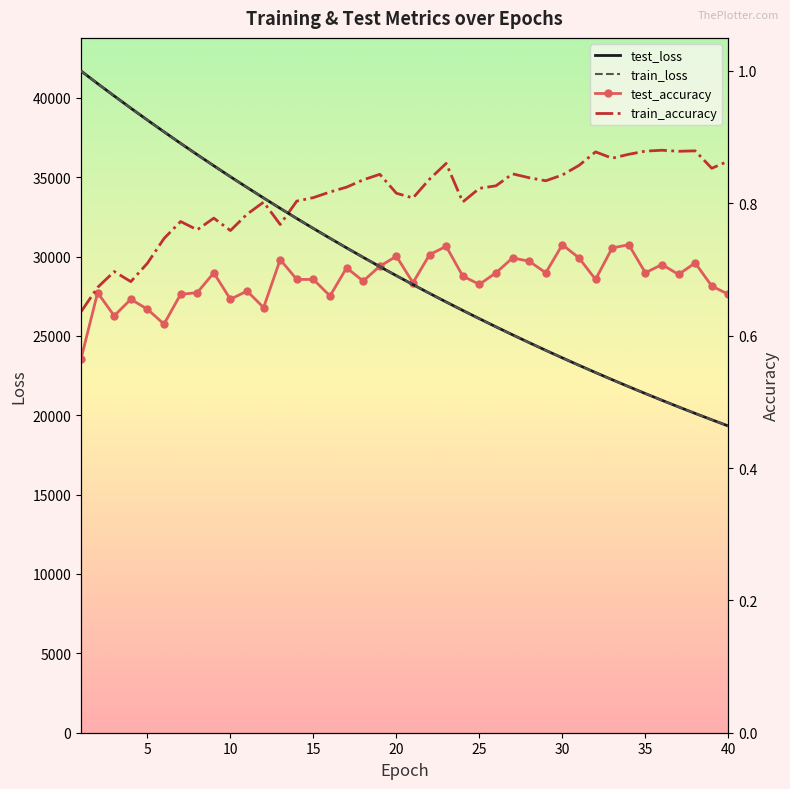

What is the difference between the maximum and minimum values in the test_loss series?

22367.0